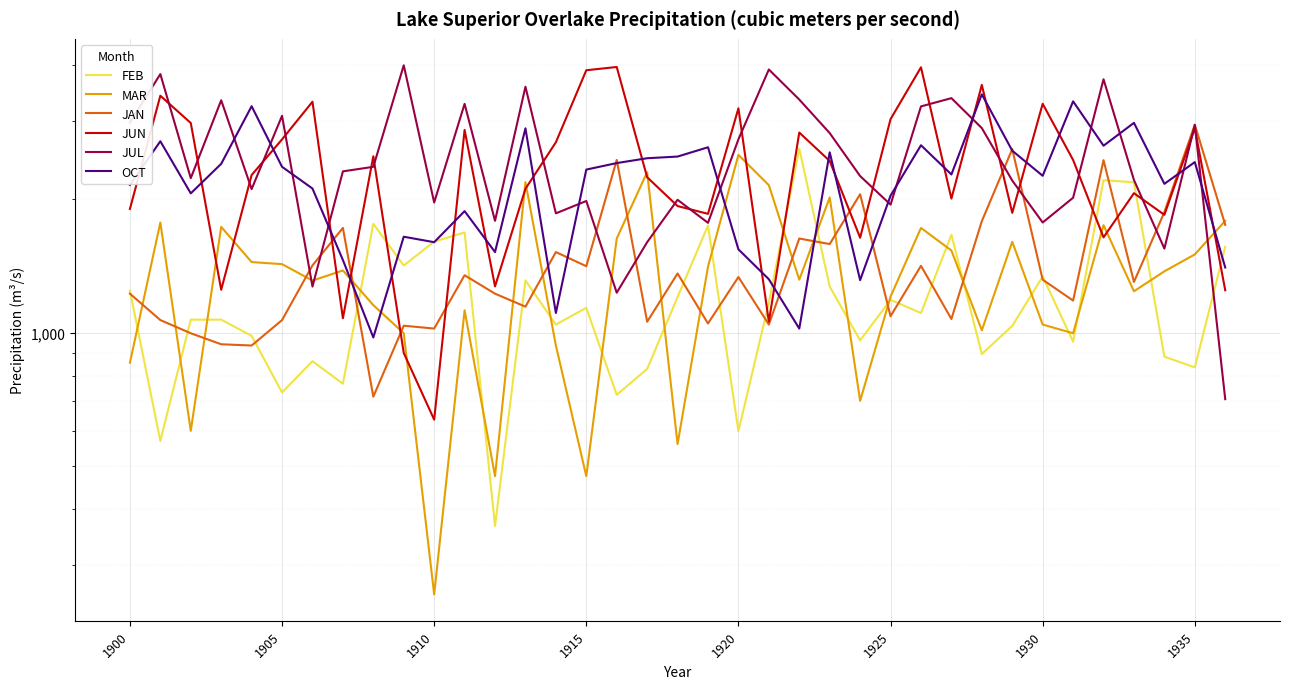

Reading left to right, extract all data points from this chart.

FEB: 1242.1	570.1	1069.0	1069.0	983.0	733.0	862.0	767.0	1756.3	1415.2	1601.8	1679.9	367.0	1310.0	1041.9	1136.9	724.1	828.1	1201.4	1741.0	599.6	1167.4	2592.8	1269.2	960.1	1184.4	1106.3	1659.5	894.5	1035.1	1337.1	953.6	2201.9	2178.7	882.4	834.8	1559.7
MAR: 855.2	1768.7	600.8	1728.8	1440.7	1425.3	1308.9	1379.4	1152.5	996.2	257.5	1121.9	475.1	2179.4	934.9	475.1	1627.7	2295.9	560.9	1407.0	2510.5	2145.7	1315.0	2013.9	701.9	1204.6	1719.6	1529.6	1011.5	1600.1	1042.2	996.2	1744.1	1238.4	1373.2	1498.9	1784.0
JAN: 1223.0	1066.7	996.2	941.0	934.9	1066.7	1416.2	1719.6	717.3	1036.1	1020.7	1345.7	1223.0	1143.3	1517.3	1410.0	2446.1	1057.5	1357.9	1048.3	1333.4	1042.2	1627.7	1581.7	2047.6	1088.2	1413.1	1072.8	1780.9	2587.1	1315.0	1180.1	2443.0	1299.7	1866.7	2936.5	1747.2
JUN: 1897.3	3411.3	2961.6	1248.0	2261.6	2720.8	3306.8	1076.9	2492.8	899.6	636.7	2857.0	1270.1	2106.3	2679.7	3892.8	3959.3	2236.2	1925.8	1849.8	3195.9	1057.9	2819.0	2432.6	1634.4	3021.7	3953.0	2001.8	3607.7	1859.3	3272.0	2445.3	1637.6	2058.8	1840.3	2882.4	1244.8
JUL: 2967.2	3816.3	2225.4	3331.9	2102.8	3074.5	1269.0	2305.1	2360.3	3994.0	1961.8	3270.6	1784.0	3574.1	1854.5	1977.1	1229.2	1597.0	1989.4	1765.6	2722.0	3908.2	3344.2	2810.8	2249.9	1940.3	3227.7	3368.7	2884.4	2197.8	1768.7	2010.8	3715.1	2203.9	1544.9	2933.5	708.1
OCT: 2148.7	2694.4	2056.8	2397.0	3230.8	2360.3	2108.9	1456.0	974.8	1643.0	1597.0	1875.9	1517.3	2881.3	1106.6	2326.5	2406.2	2467.5	2489.0	2611.6	1538.8	1318.1	1020.7	2544.2	1311.9	2032.3	2639.2	2268.3	3436.2	2565.6	2253.0	3313.5	2633.1	2964.1	2161.0	2418.5	1400.8